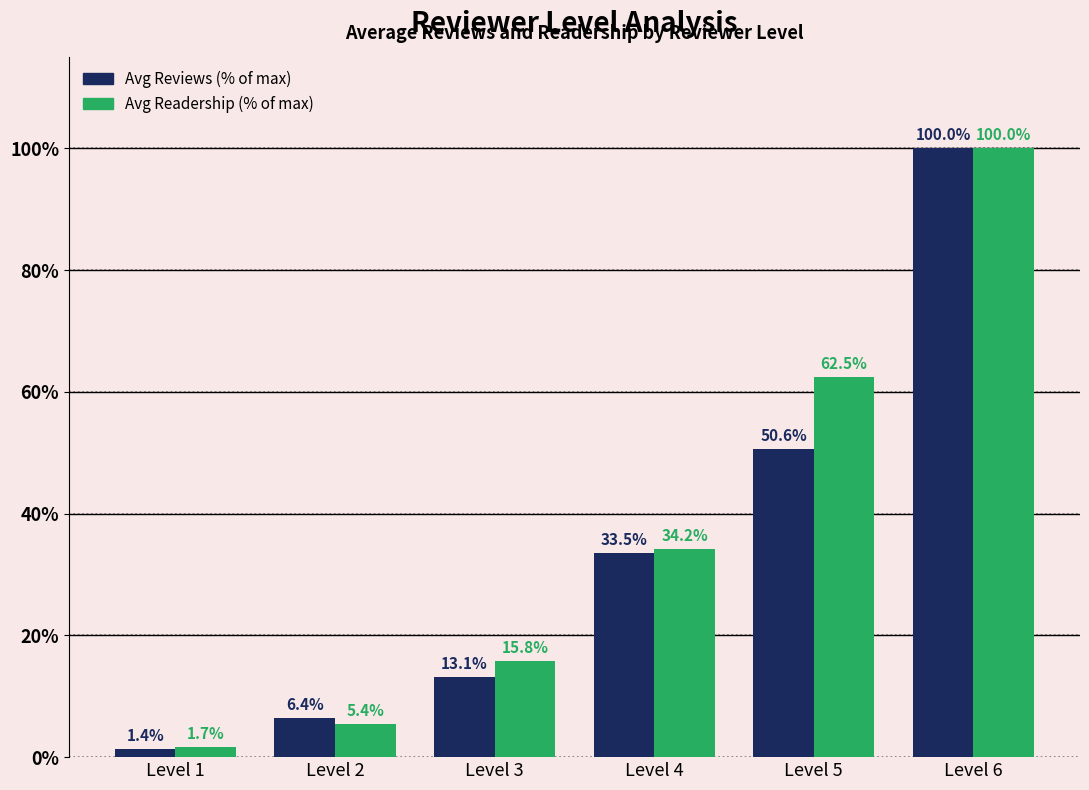

How many bars are there in total?

12